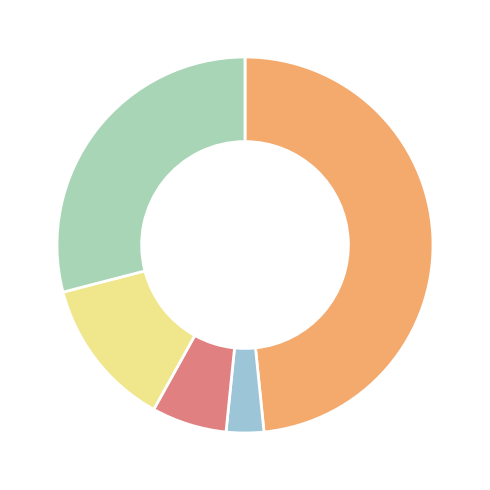

Count the number of slices in the pie.

5